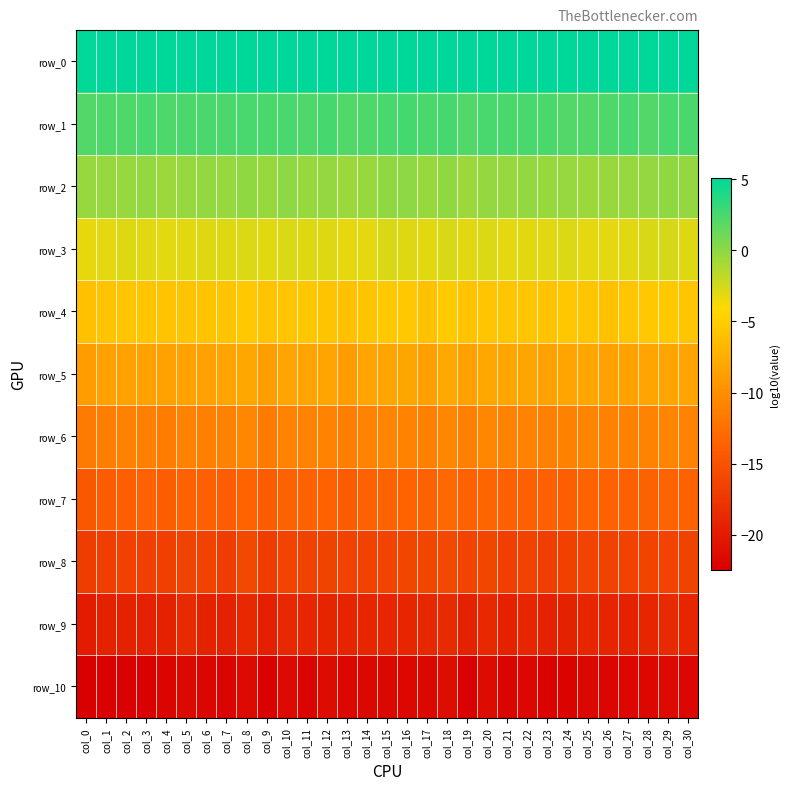

Reading left to right, extract all data points from this chart.

row_0: 5.0	5.1	5.1	5.1	5.1	5.1	5.1	5.1	5.1	5.1	5.1	5.1	5.1	5.1	5.1	5.0	5.1	5.1	5.1	5.0	5.1	5.0	5.1	5.1	5.1	5.0	5.1	5.1	5.0	5.1	5.1
row_1: 2.2	2.3	2.2	2.5	2.3	2.4	2.3	2.4	2.5	2.4	2.5	2.2	2.6	2.1	2.3	2.5	2.6	2.4	2.5	2.2	2.5	2.4	2.4	2.4	2.2	2.1	2.3	2.5	2.2	2.4	2.4
row_2: -0.3	-0.3	-0.3	-0.3	-0.5	-0.3	-0.2	-0.3	-0.2	-0.4	-0.0	-0.3	-0.2	-0.5	-0.5	-0.1	0.0	-0.4	-0.1	-0.6	-0.2	-0.4	-0.2	-0.4	-0.4	-0.6	-0.4	-0.3	-0.2	-0.1	-0.3
row_3: -3.2	-3.1	-2.9	-3.0	-3.1	-3.0	-2.9	-2.9	-2.8	-3.0	-2.8	-2.9	-2.9	-3.3	-3.1	-2.7	-2.9	-3.0	-2.7	-3.1	-2.8	-3.1	-3.0	-3.0	-2.8	-3.1	-3.1	-3.0	-2.7	-2.6	-2.9
row_4: -6.0	-5.8	-5.6	-5.6	-5.9	-5.7	-5.8	-5.7	-5.4	-5.9	-5.6	-5.6	-5.8	-5.9	-5.8	-5.3	-5.4	-5.9	-5.1	-5.8	-5.6	-5.6	-5.6	-5.9	-5.5	-5.6	-5.9	-5.6	-5.4	-5.3	-5.6
row_5: -8.8	-8.6	-8.4	-8.5	-8.5	-8.5	-8.5	-8.3	-8.1	-8.7	-8.3	-8.3	-8.3	-8.8	-8.3	-8.2	-8.2	-8.6	-7.9	-8.5	-8.1	-8.2	-8.3	-8.4	-8.3	-8.1	-8.5	-8.4	-8.3	-8.2	-8.3
row_6: -11.7	-11.3	-11.1	-11.2	-11.4	-11.1	-11.2	-11.1	-10.7	-11.6	-11.0	-11.0	-11.0	-11.4	-11.0	-10.8	-10.9	-11.3	-10.6	-11.2	-10.7	-11.0	-11.0	-11.2	-11.1	-10.8	-11.1	-11.1	-11.0	-10.8	-11.0
row_7: -14.5	-14.2	-13.9	-13.8	-14.0	-13.7	-13.8	-14.1	-13.5	-14.1	-13.6	-13.7	-13.7	-14.1	-13.7	-13.6	-13.5	-13.6	-13.2	-13.7	-13.4	-13.8	-13.8	-13.8	-13.9	-13.5	-13.7	-13.8	-13.6	-13.5	-13.7
row_8: -17.1	-16.9	-16.6	-16.7	-16.8	-16.4	-16.5	-16.9	-16.0	-16.9	-16.3	-16.4	-16.4	-16.6	-16.5	-16.3	-16.2	-16.2	-16.0	-16.3	-16.2	-16.7	-16.5	-16.8	-16.6	-16.3	-16.4	-16.5	-16.3	-16.3	-16.4
row_9: -19.9	-19.3	-19.3	-19.4	-19.3	-18.7	-19.3	-19.3	-18.7	-19.6	-18.8	-19.0	-19.1	-19.2	-19.0	-19.0	-19.0	-18.9	-18.7	-19.4	-18.8	-19.4	-19.0	-19.4	-19.3	-19.0	-19.2	-19.4	-19.0	-18.7	-19.0
row_10: -22.5	-22.2	-22.2	-22.2	-22.0	-21.6	-22.0	-22.0	-21.5	-22.2	-21.5	-22.0	-21.4	-21.8	-21.7	-21.6	-21.8	-21.7	-21.3	-22.3	-21.4	-22.0	-21.8	-22.1	-22.1	-21.7	-21.9	-21.8	-21.8	-21.5	-21.7